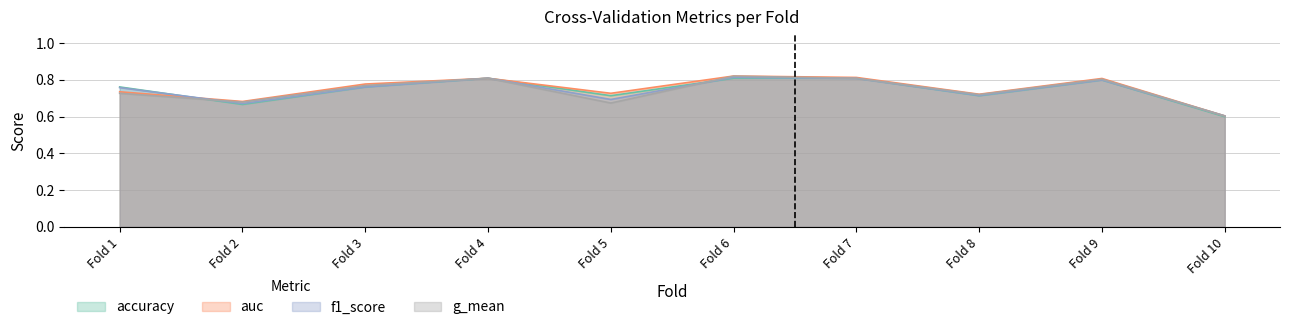

Is it true that accuracy equals 1.0 at Fold 5?

False